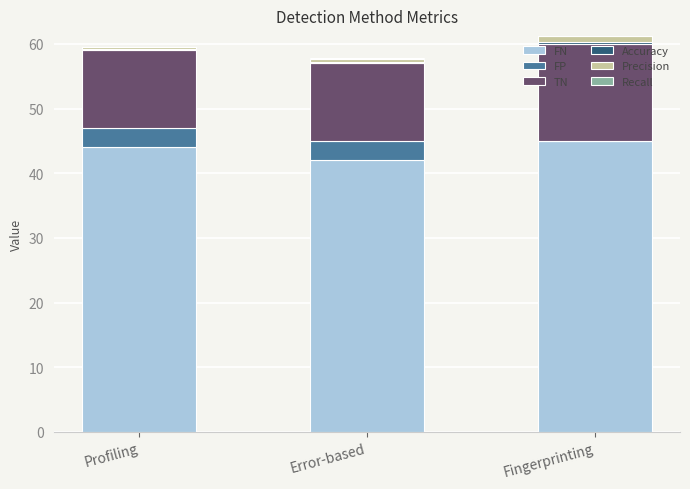

What is the highest value of the FN series?

45.0